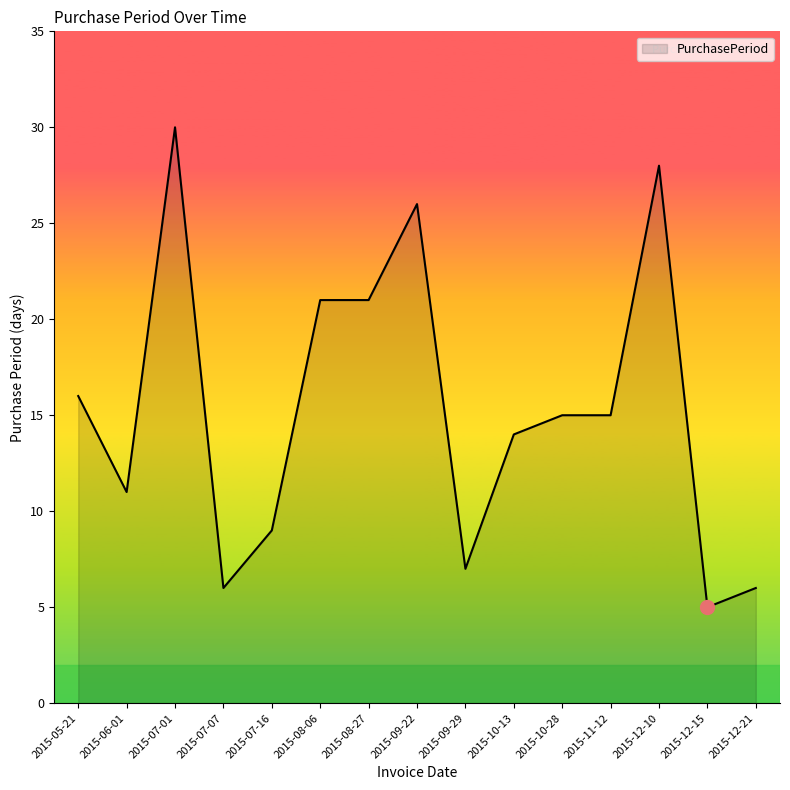

What is the approximate value at 2015-06-01, to the nearest 10?

10